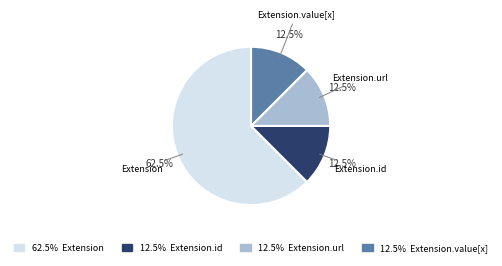

How many slices are in this pie chart?

4